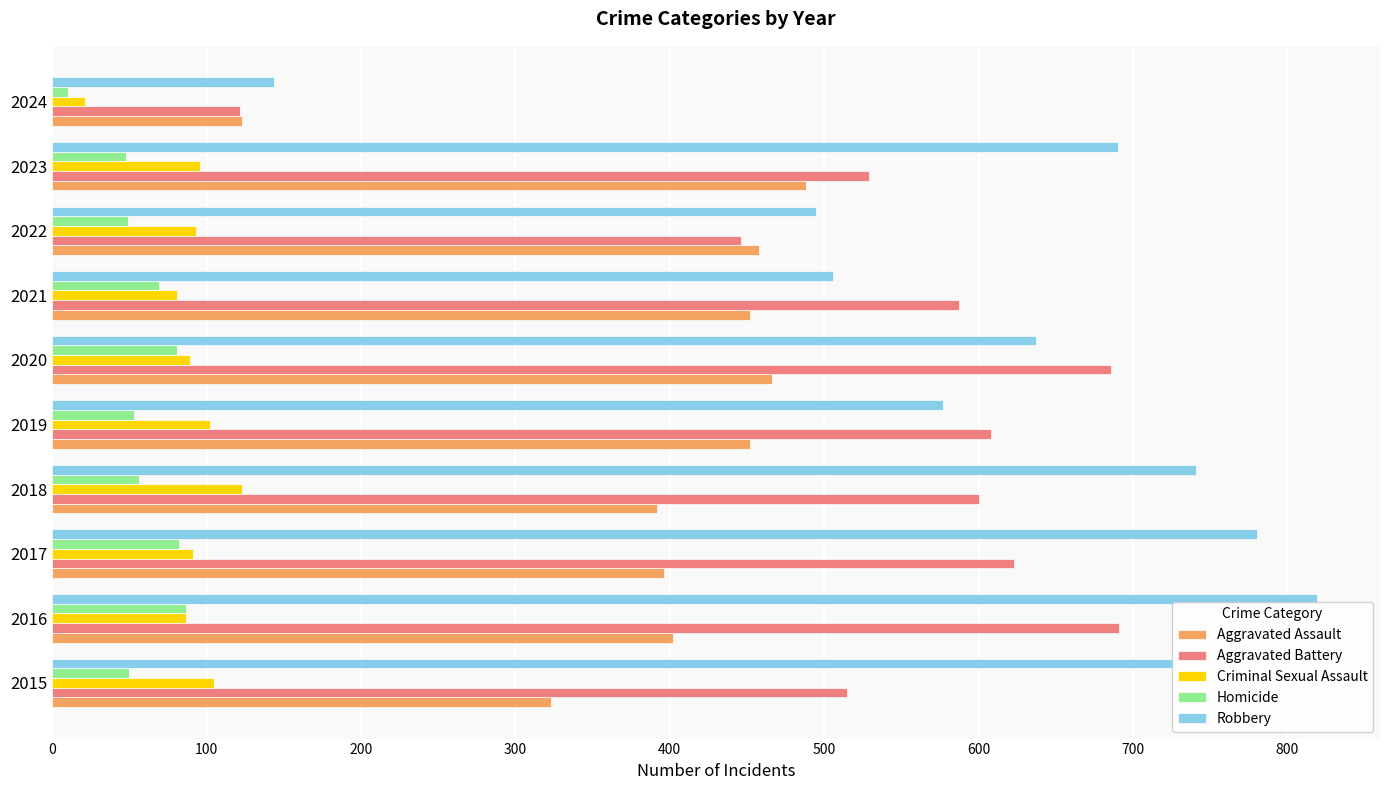

Is the value of Aggravated Assault at 2021 greater than the value of Robbery at 2022?

No